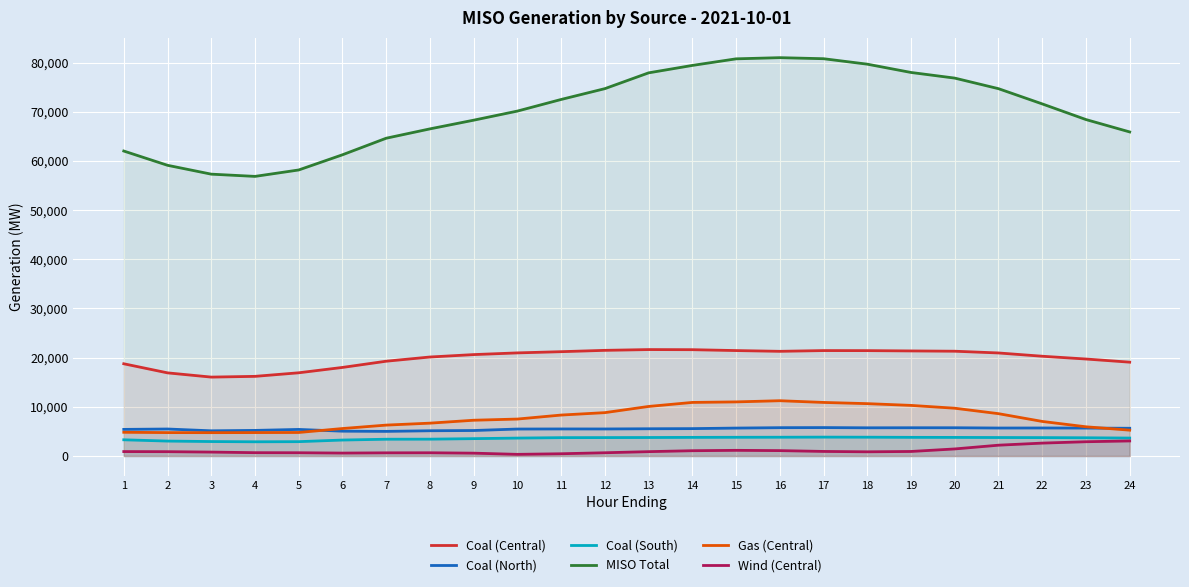

In MISO Total, how many points are lower than both neighbors (excluding endpoints)?

1